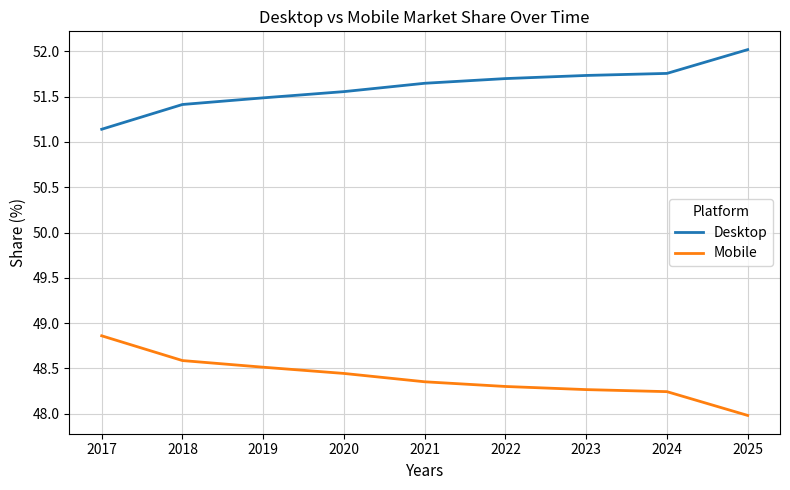

How many distinct data groups are displayed?

2